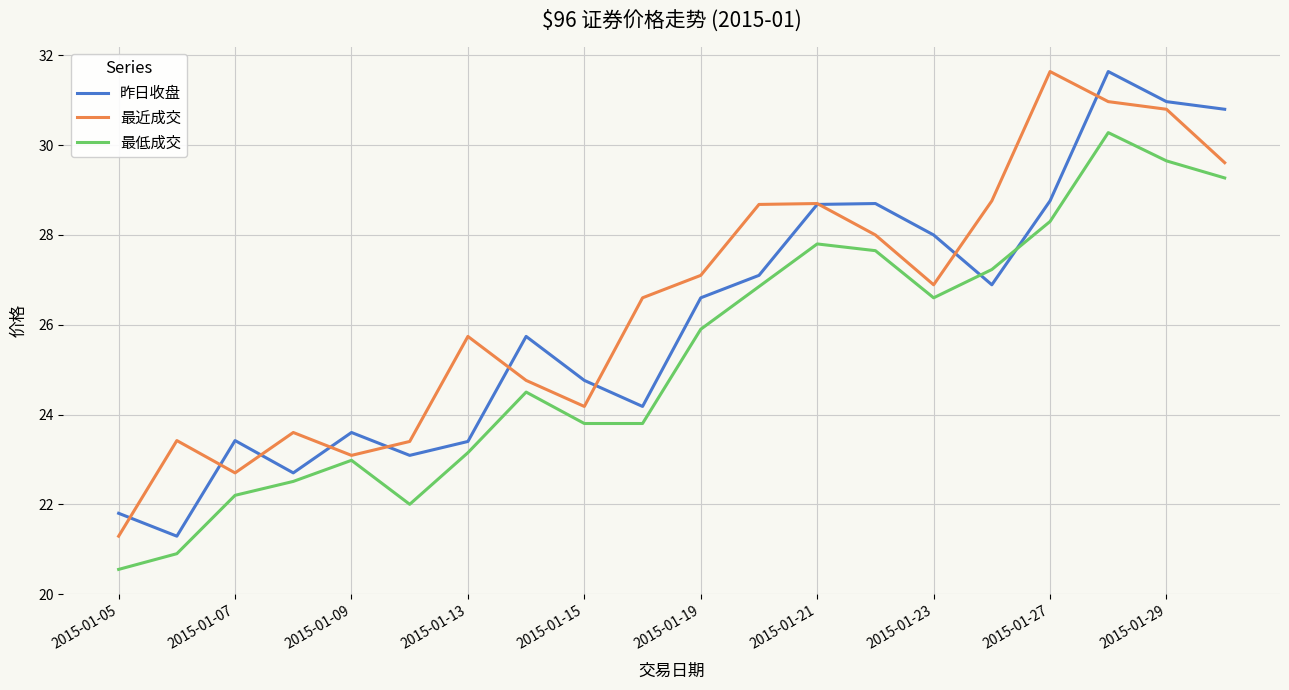

How many interior local peaks does the 最低成交 series have?

4